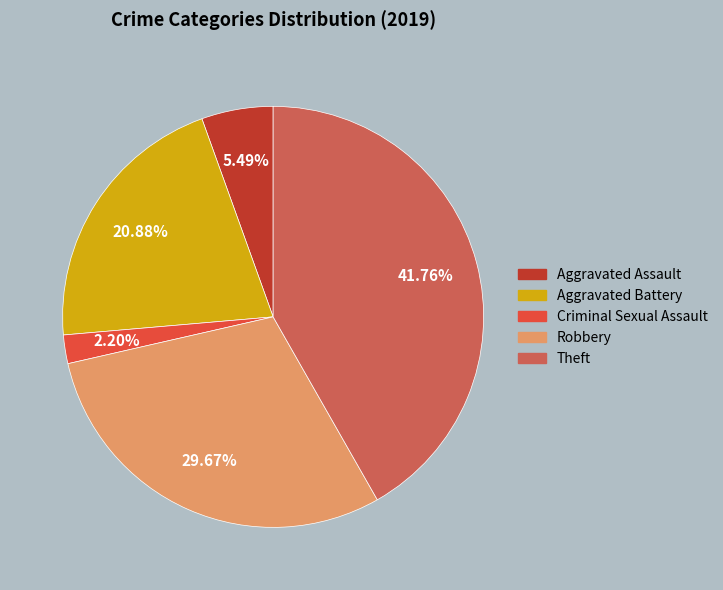

To the nearest percent, what portion does Theft represent?

42%